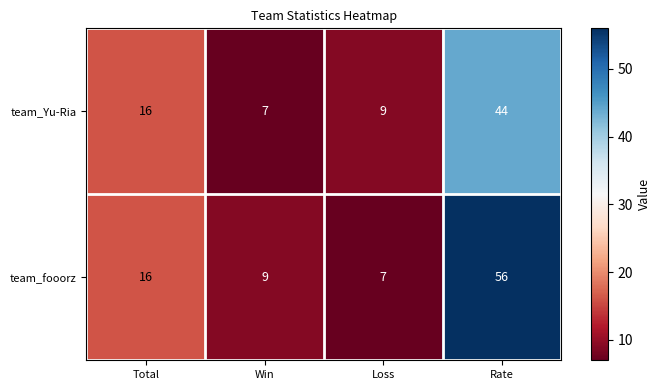

What is the maximum value shown in the chart?

56